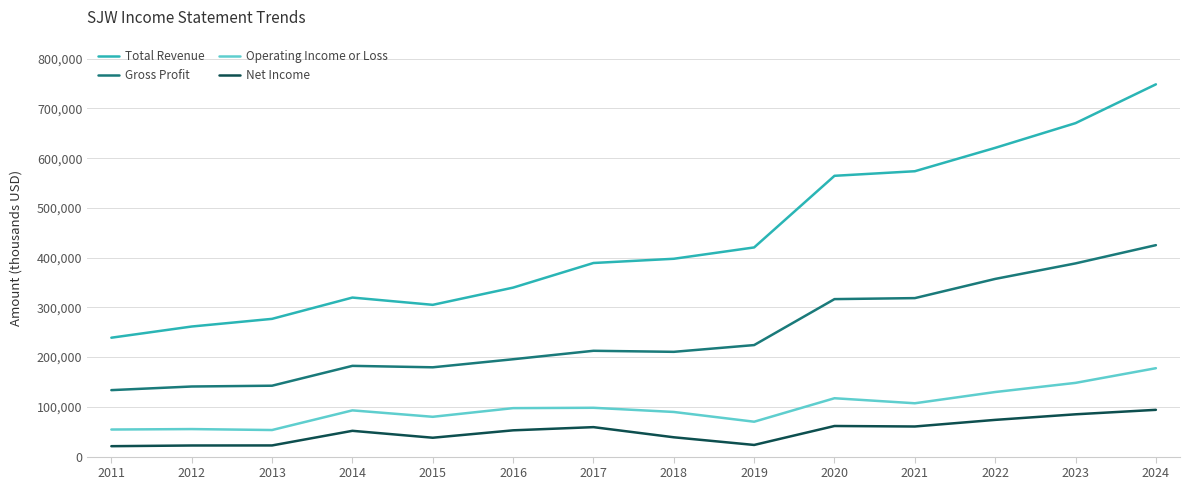

Which series has the largest total across all categories?

Total Revenue